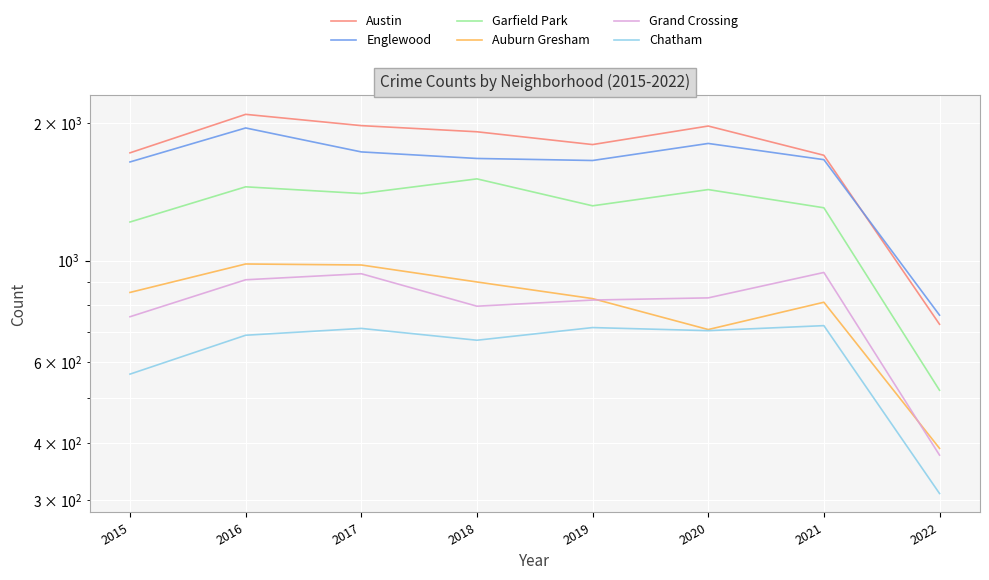

At how many categories does at least one series exceed 505?

8